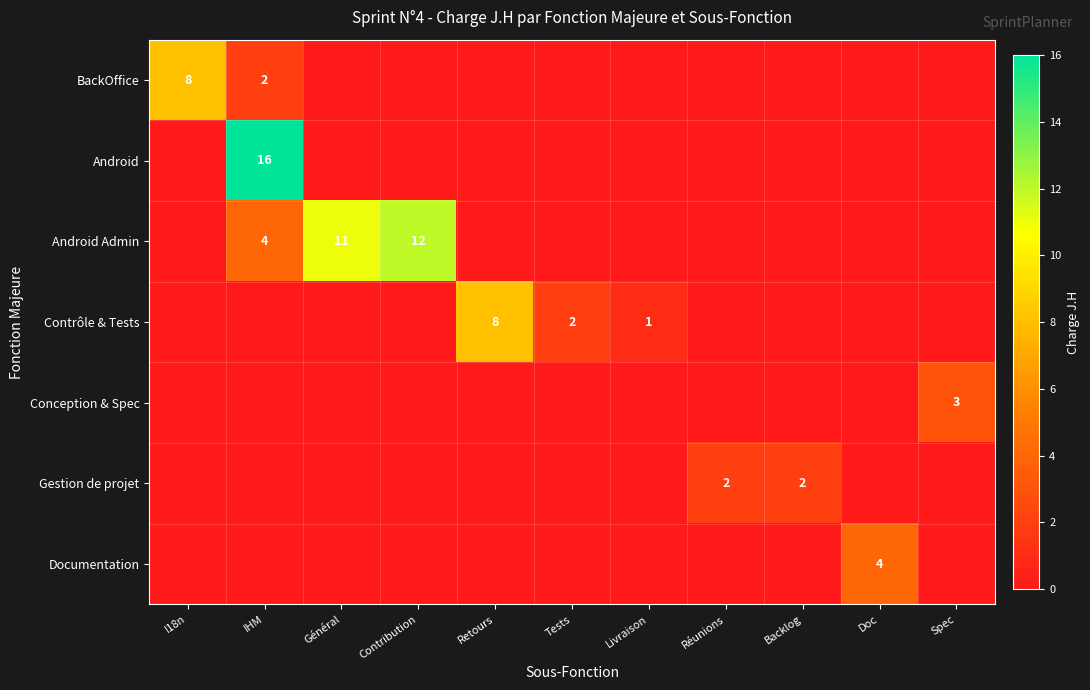

True or false: Contrôle & Tests has a value of 2 at Tests.

True